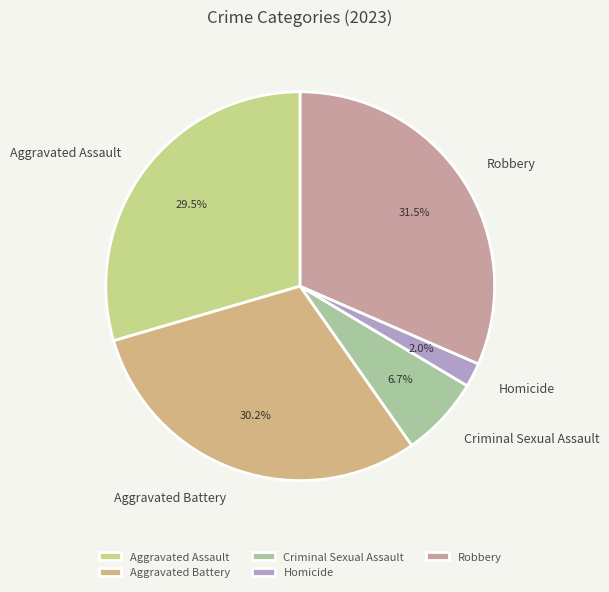

To the nearest percent, what is the combined percentage of Criminal Sexual Assault and Aggravated Assault?

36%